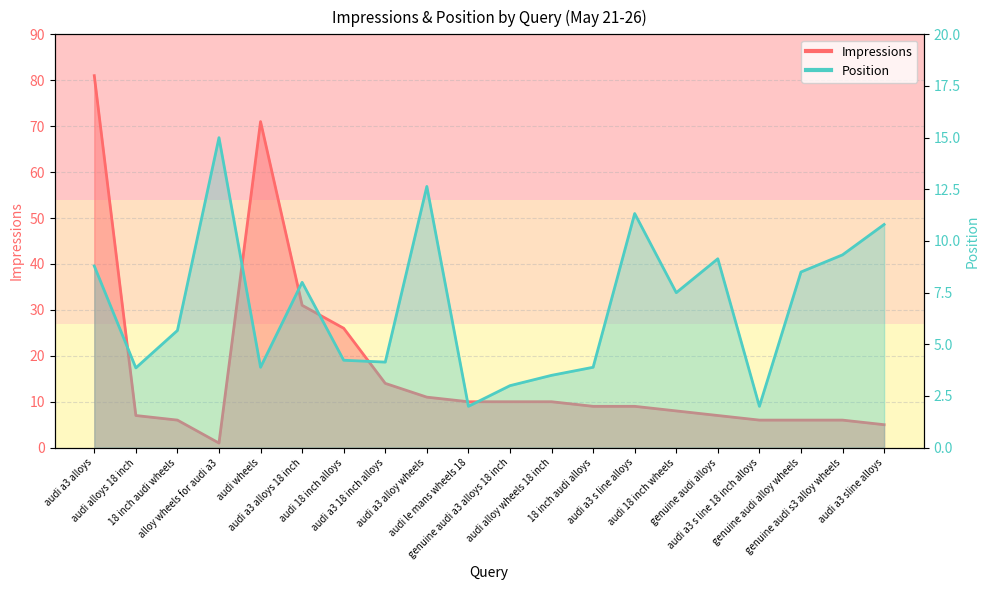

Rank the series by their maximum value, from lowest to highest.

Position line, Impressions line